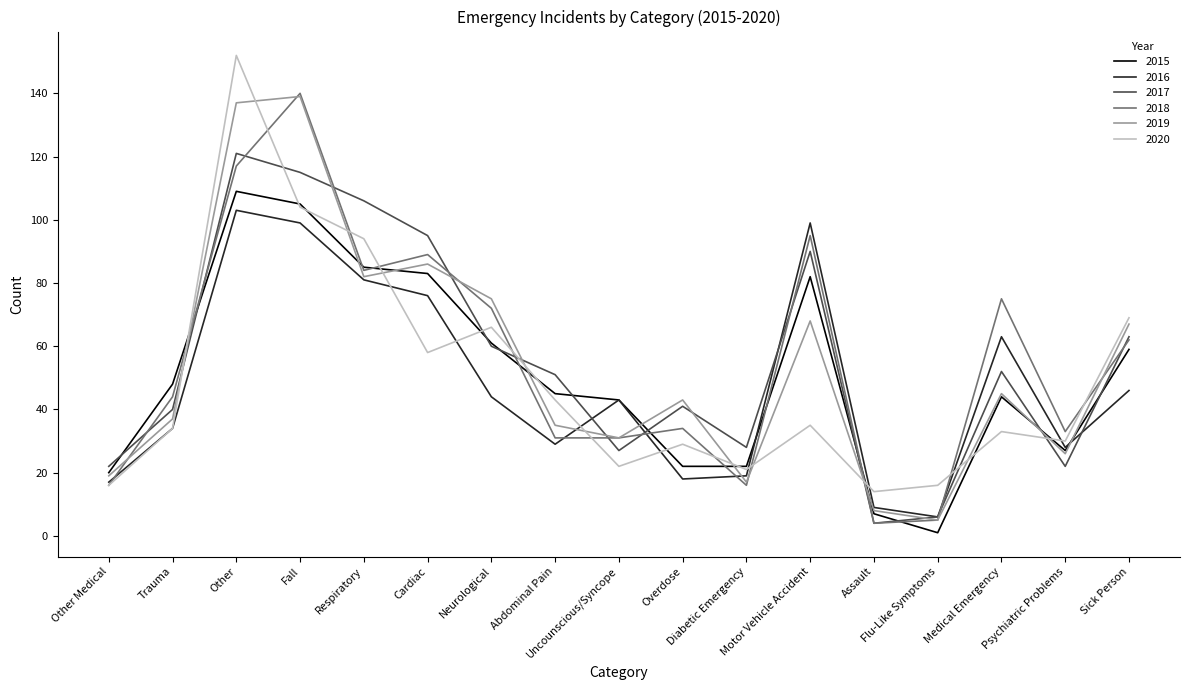

True or false: 2019 has more than 1 interior local peaks.

True